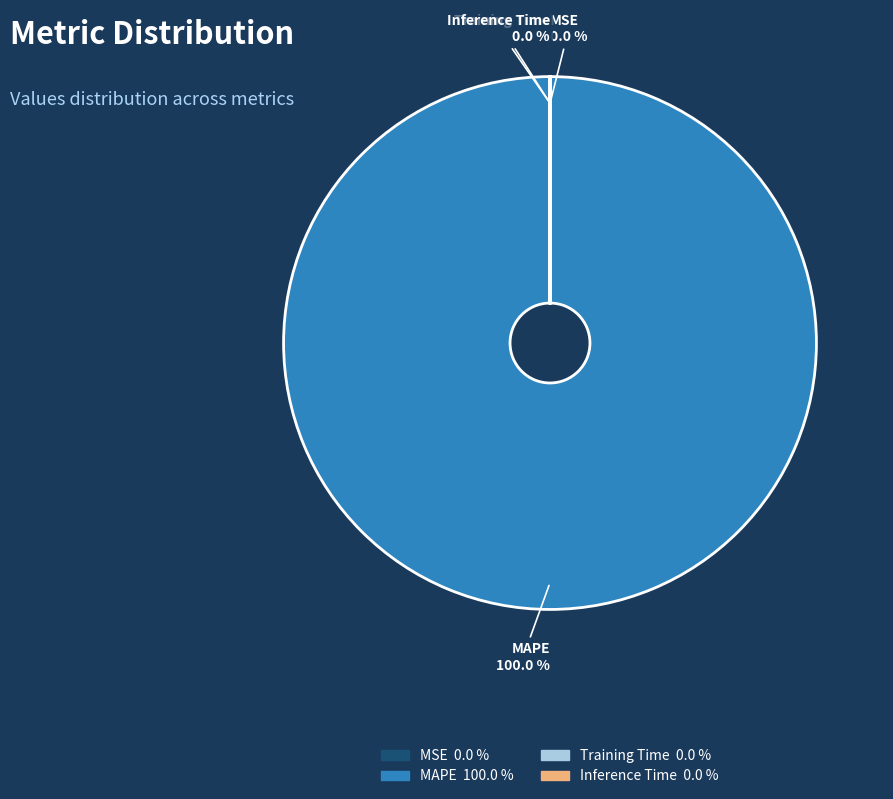

Which slice represents more than half of the pie?

MAPE